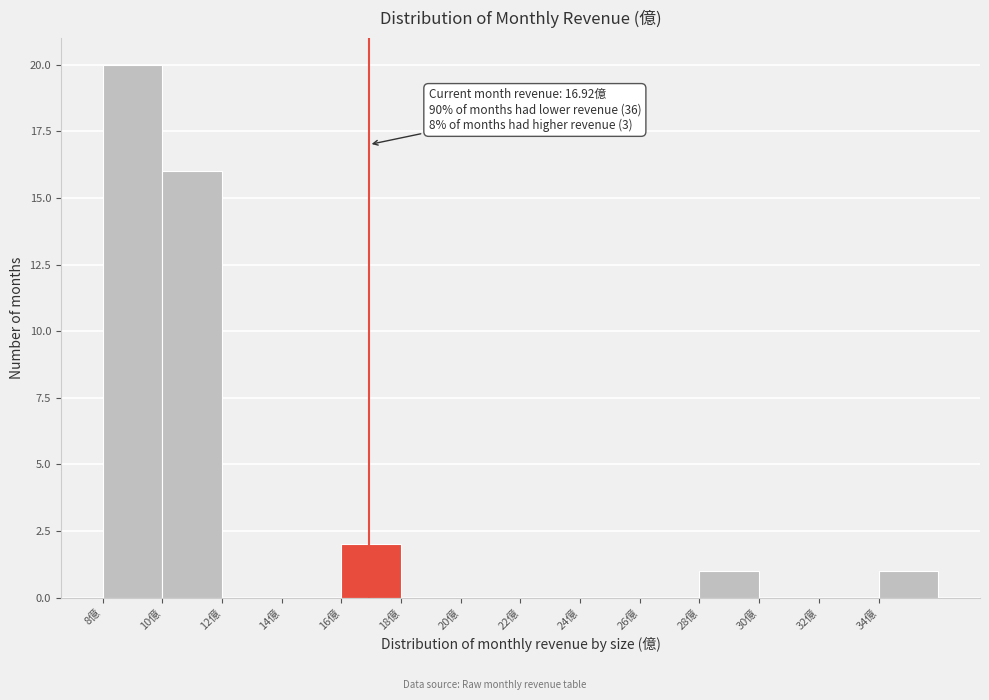

Which range on the x-axis has the tallest bar?

8 to 10